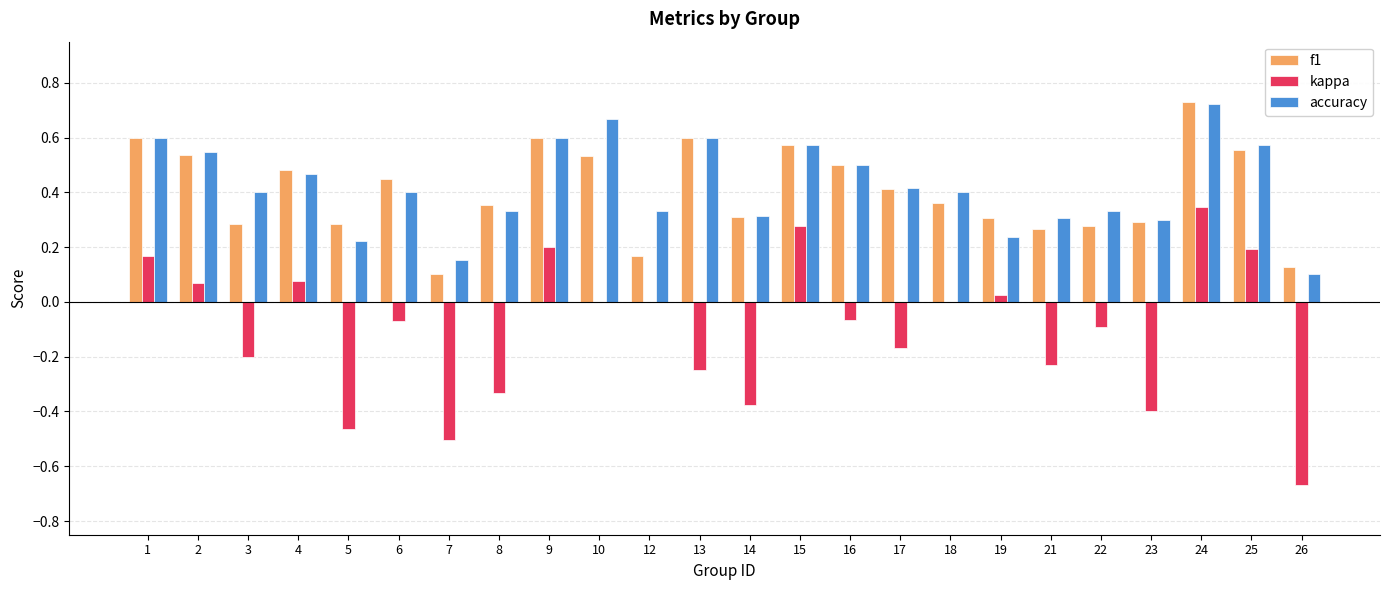

Is it true that f1 equals 0.3 at 5?

True